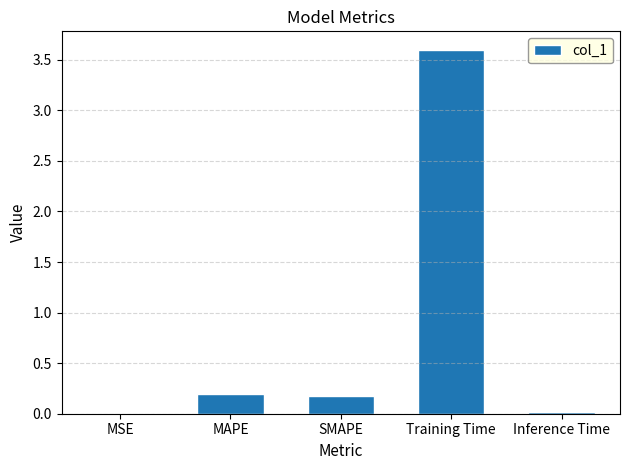

Are the bars horizontal?

No